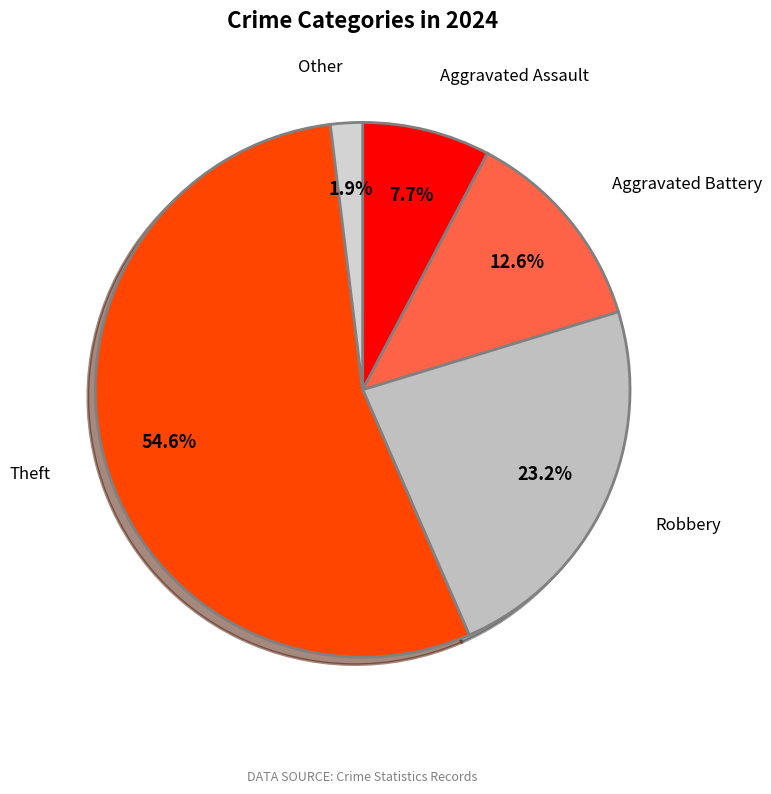

To the nearest percent, what is the average slice percentage?

20%